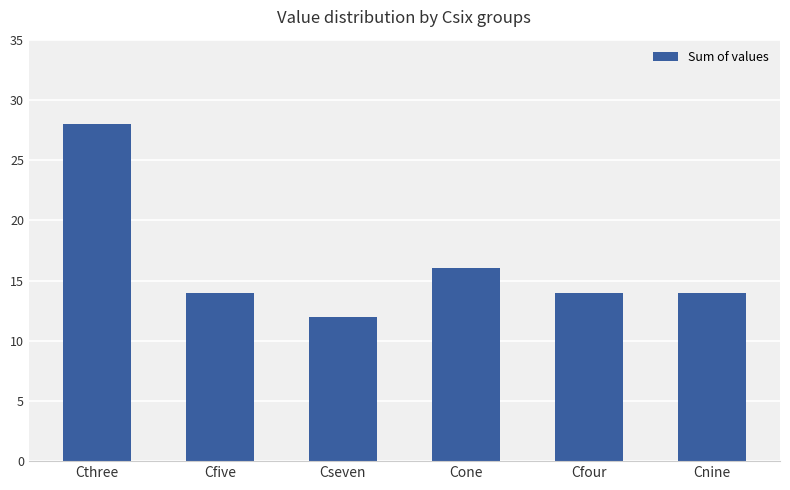

Are the bars grouped side by side (vs. stacked)?

No